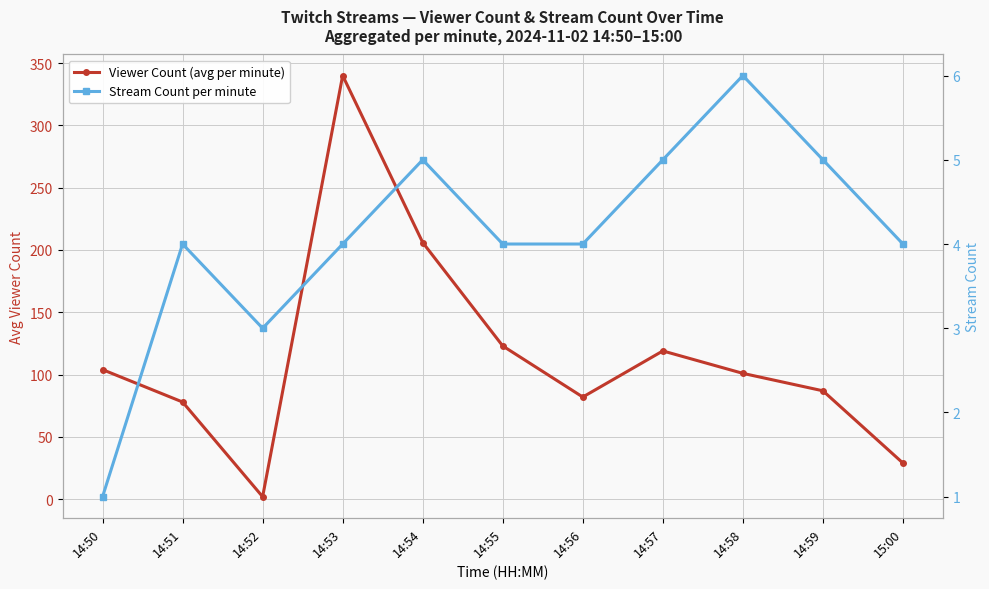

Which category has the highest value in the Viewer Count (avg per minute) series?

14:53